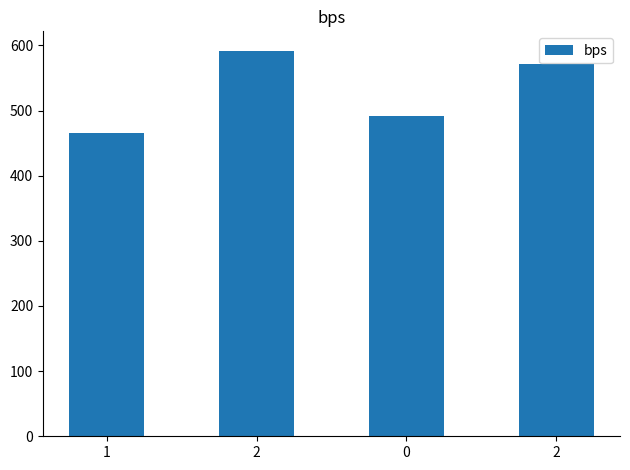

What is the value of the 1st bar from the left?

465